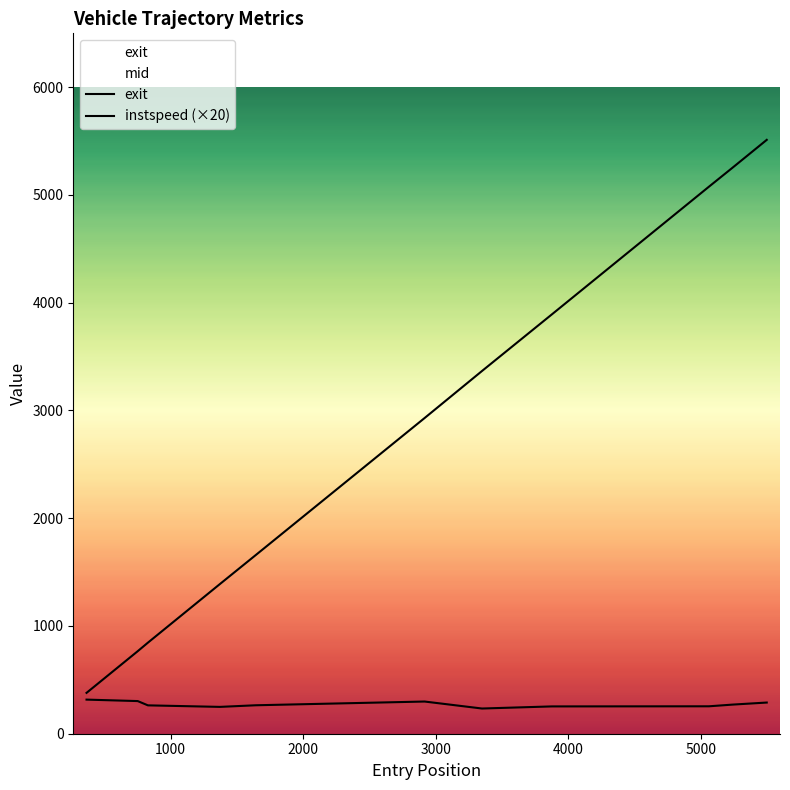

Rank the series at 2000 from highest to lowest value.

exit, instspeed (×20)